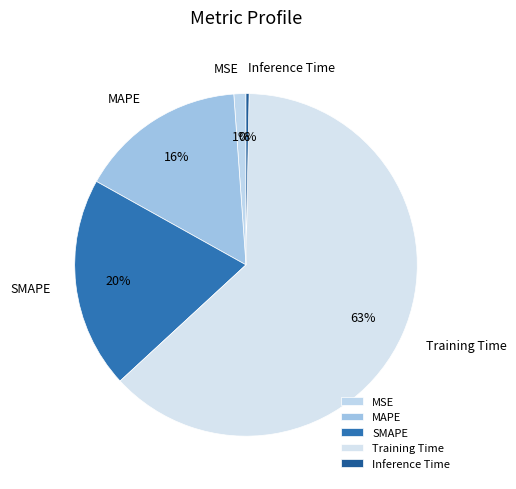

Which has a higher value, SMAPE or Inference Time?

SMAPE